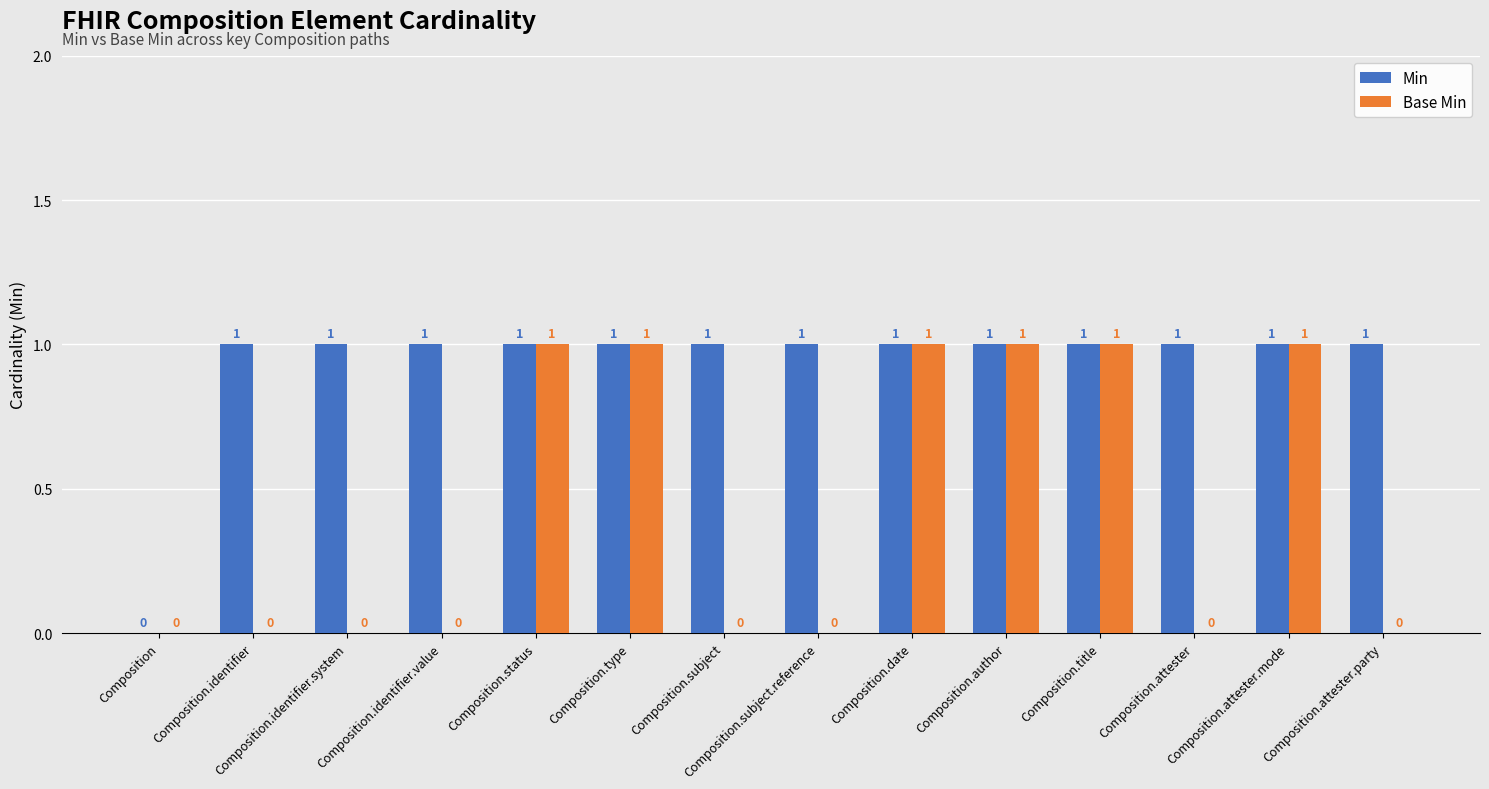

How many series are shown in this chart?

2